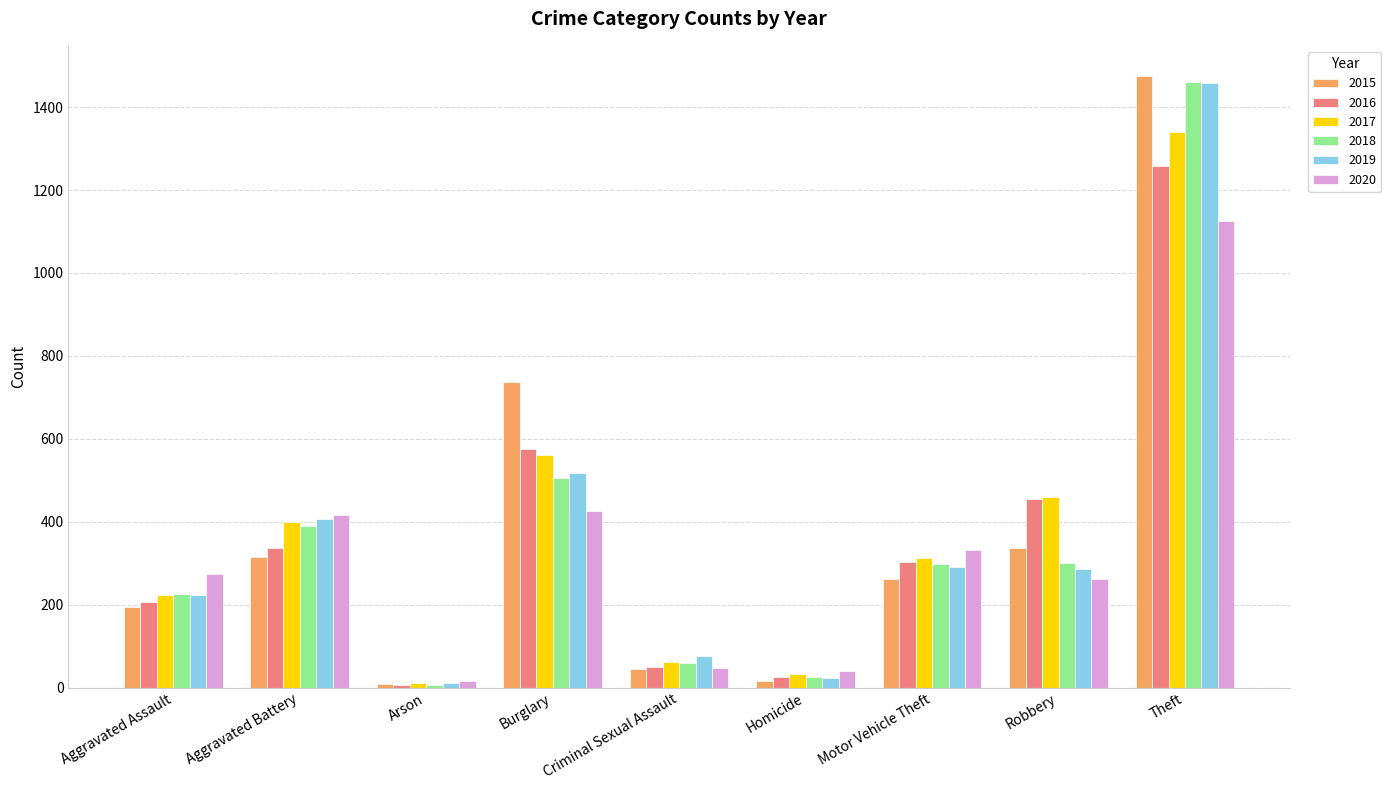

What is the maximum value shown in the chart?

1474